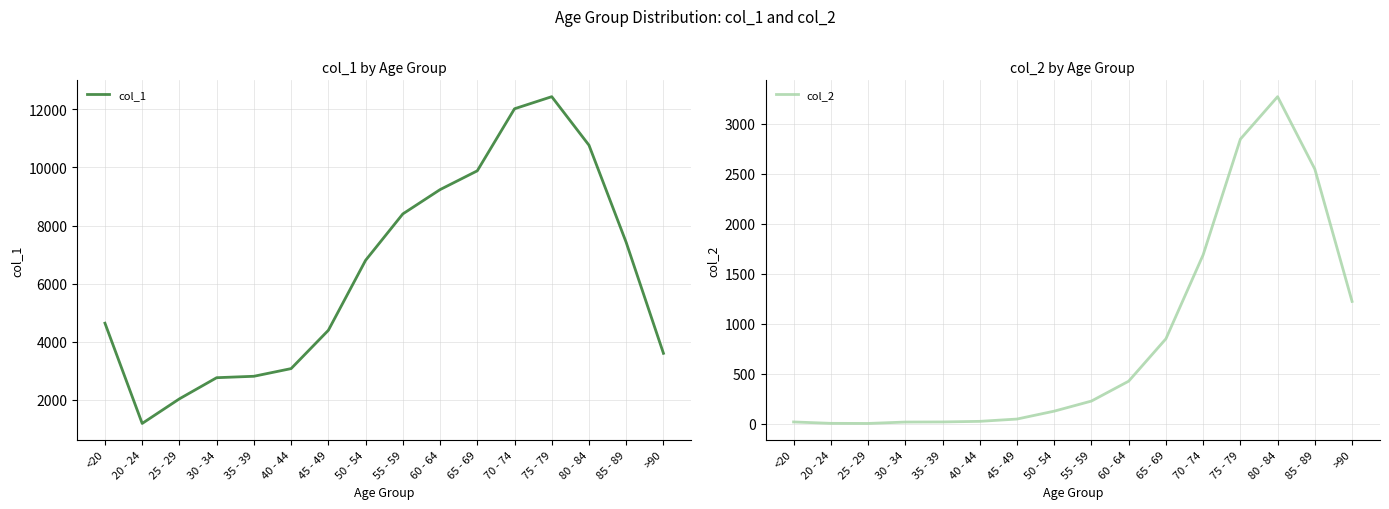

In col_1, how many points are lower than both neighbors (excluding endpoints)?

1